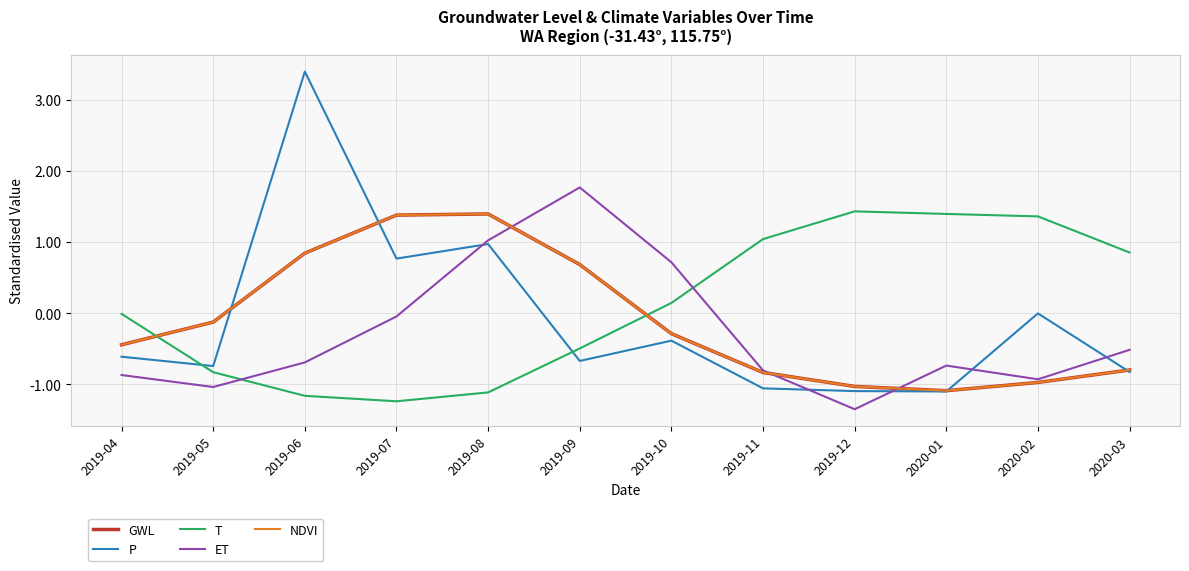

Reading left to right, transcribe all the data shown in this chart.

GWL: -0.4	-0.1	0.8	1.4	1.4	0.7	-0.3	-0.8	-1.0	-1.1	-1.0	-0.8
P: -0.6	-0.7	3.4	0.8	1.0	-0.7	-0.4	-1.1	-1.1	-1.1	-0.0	-0.8
T: -0.0	-0.8	-1.2	-1.2	-1.1	-0.5	0.1	1.0	1.4	1.4	1.4	0.9
ET: -0.9	-1.0	-0.7	-0.0	1.0	1.8	0.7	-0.8	-1.4	-0.7	-0.9	-0.5
NDVI: -0.4	-0.1	0.8	1.4	1.4	0.7	-0.3	-0.8	-1.0	-1.1	-1.0	-0.8